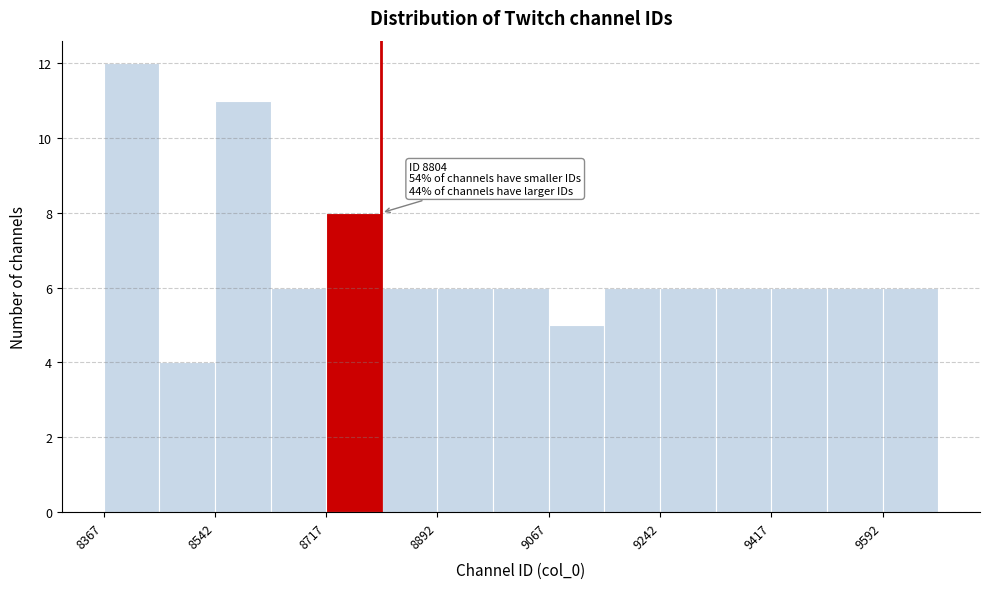

Over which range of the x-axis is the bar tallest?

8360 to 8460